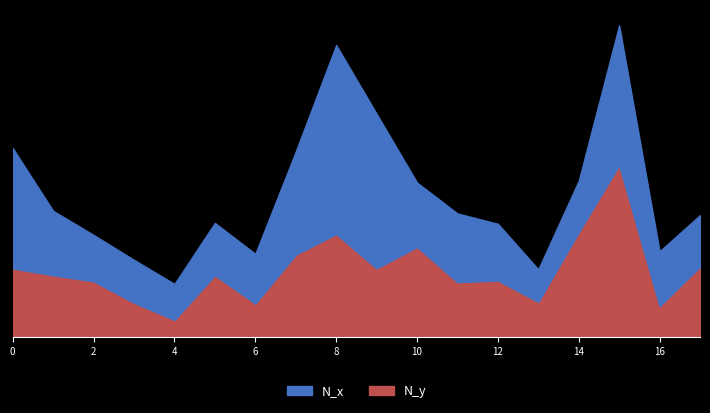

What is the difference between the second highest and second lowest values in the N_y series?

75304.6